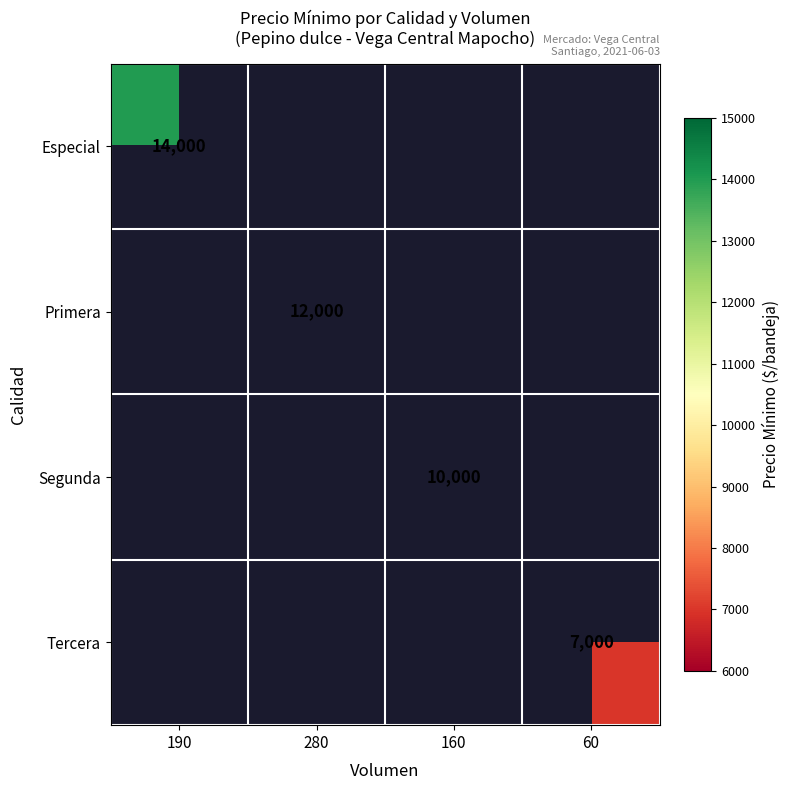

Is it true that Tercera equals 7000 at 60?

True